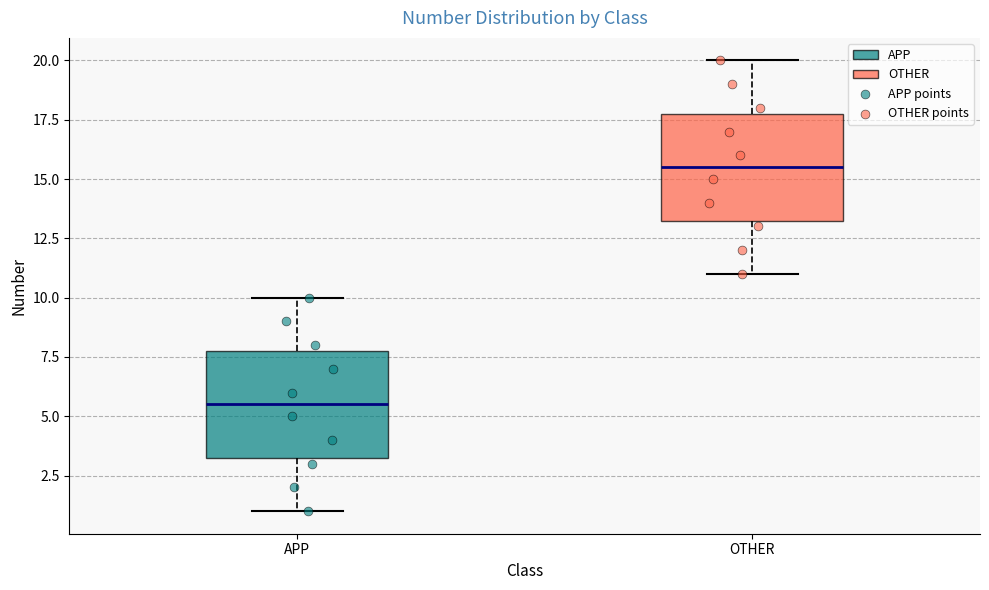

Reading left to right, transcribe this box plot: for each box, give where its median line is, the range the box spans, and where its two whiskers end, as read against the y-axis. The values are not printed on the chart, so give them approximately, as read against the axis.

APP: median 5.5, box 3.5 to 8.0, whiskers 1.0 to 10.0
OTHER: median 15.5, box 13.5 to 18.0, whiskers 11.0 to 20.0